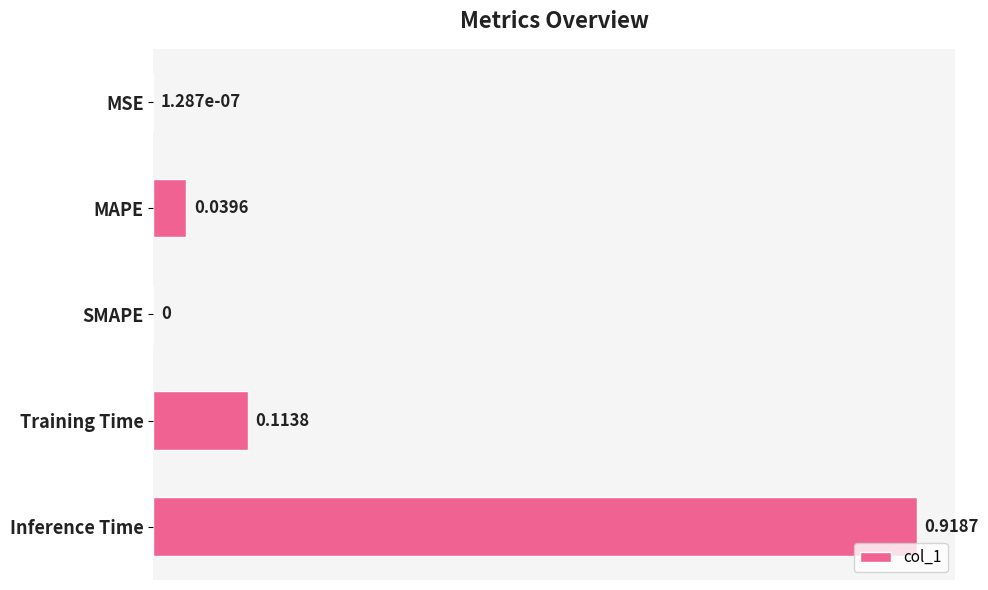

What is the sum of all values?

1.1